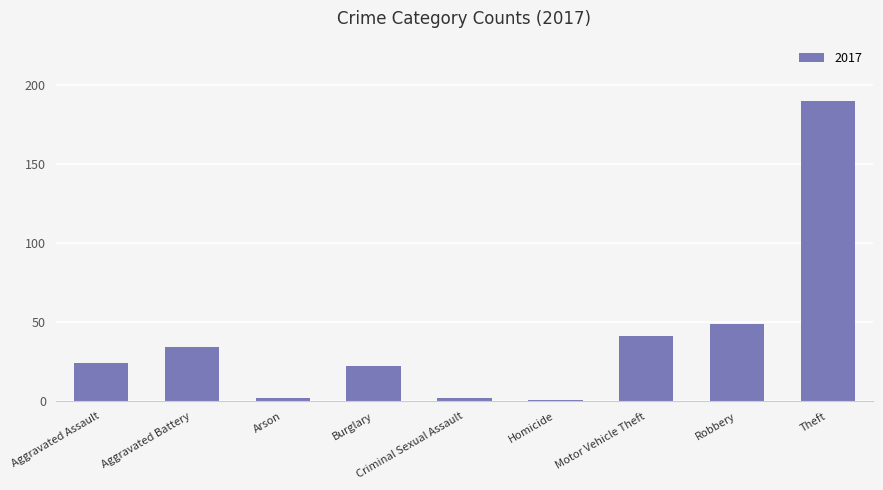

The chart shows a value of 42 at Aggravated Assault. True or false?

False